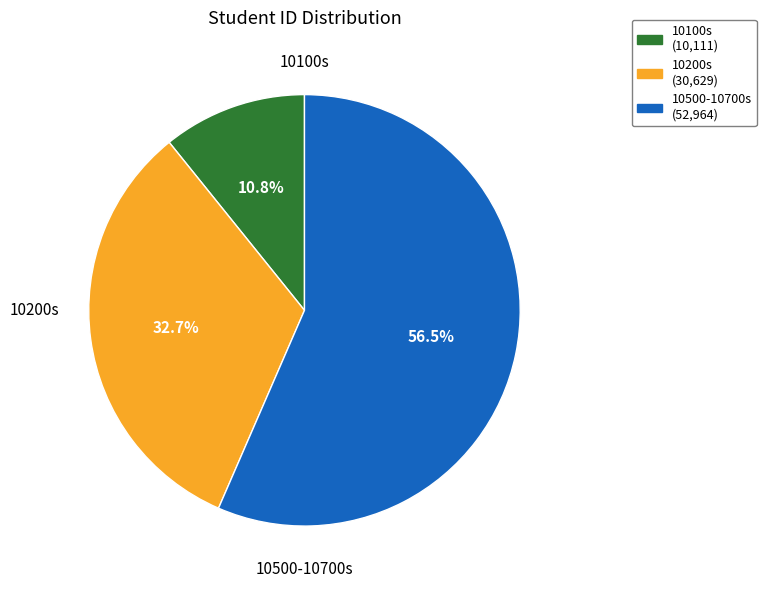

Is there a majority slice in this chart?

Yes